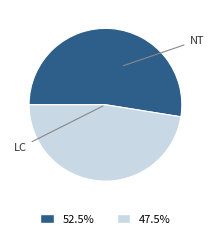

Does any single category account for the majority?

Yes